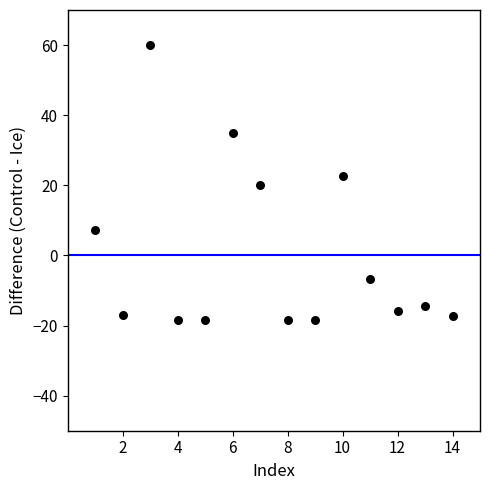

What is the range of X values (max minus min)?

13.0